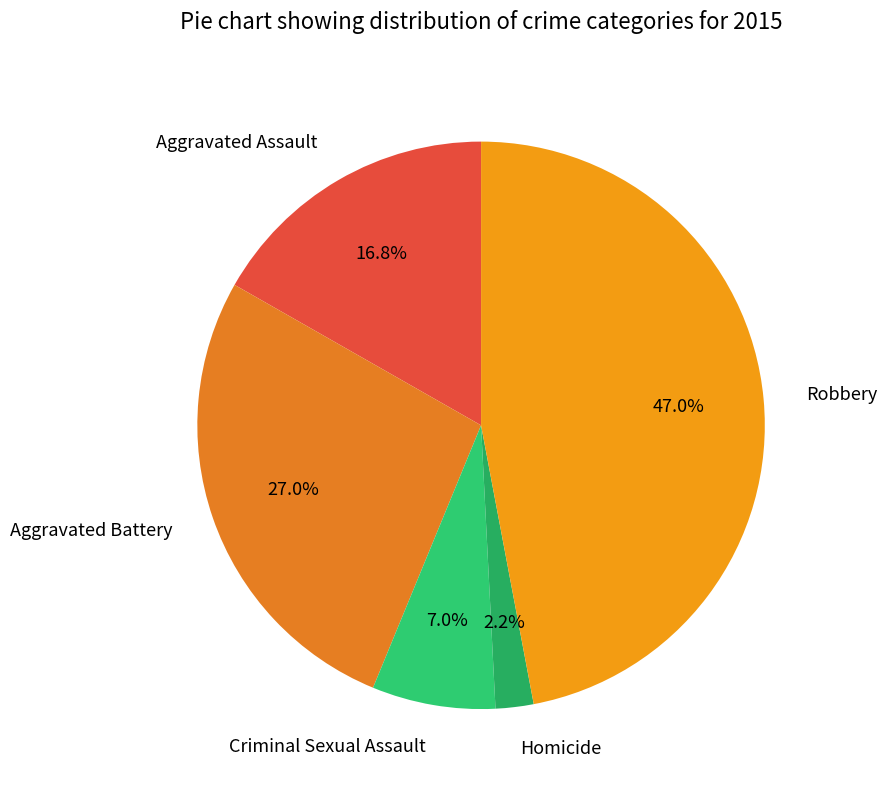

True or false: Homicide accounts for 2% of the total.

True